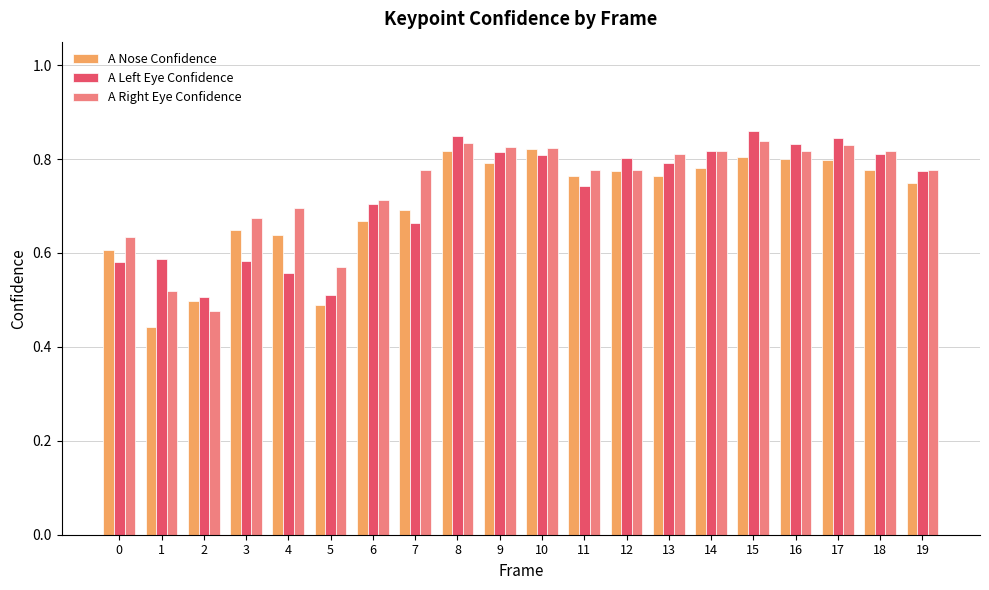

Count the A Nose Confidence values in the range 0 to 1.

20